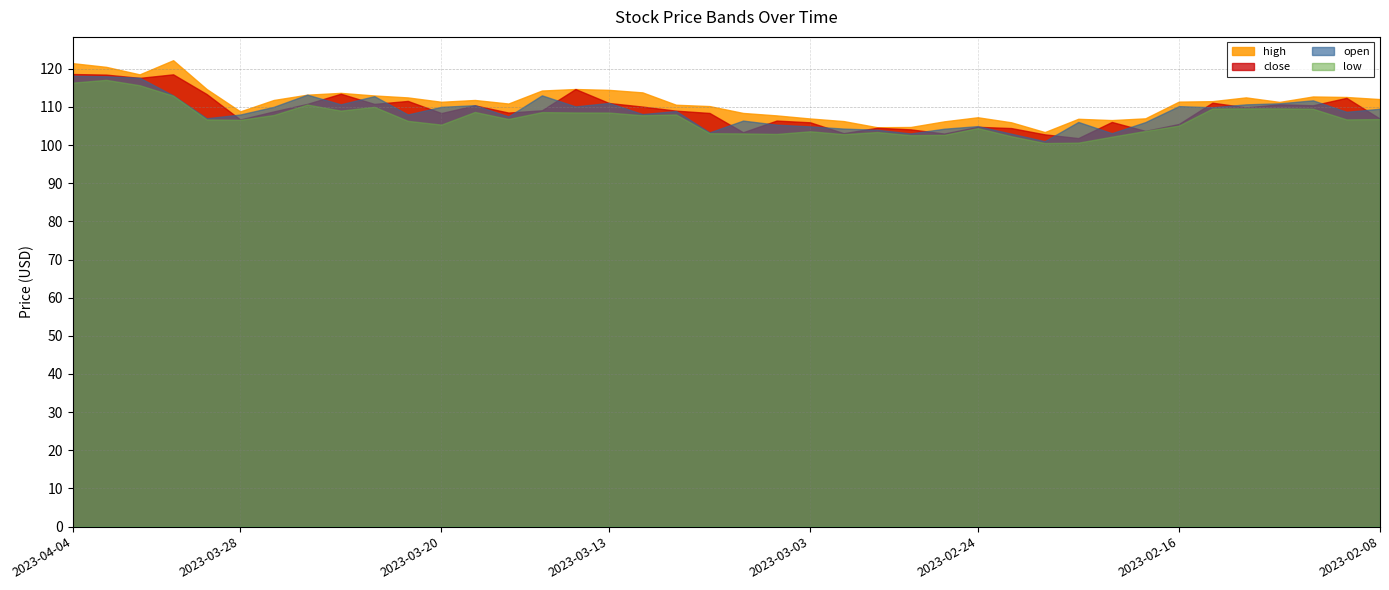

At which category is the sum across all series the highest?

2023-04-04